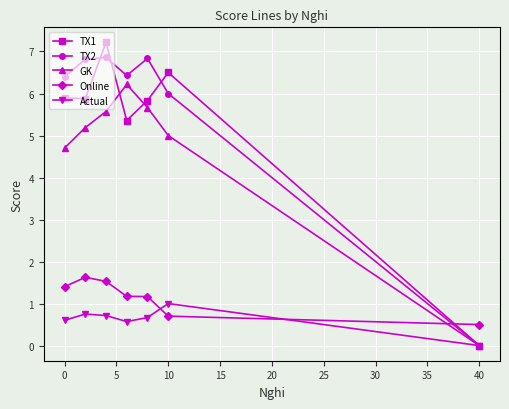

After their last crossing, which series has the higher values: Actual or Online?

Online